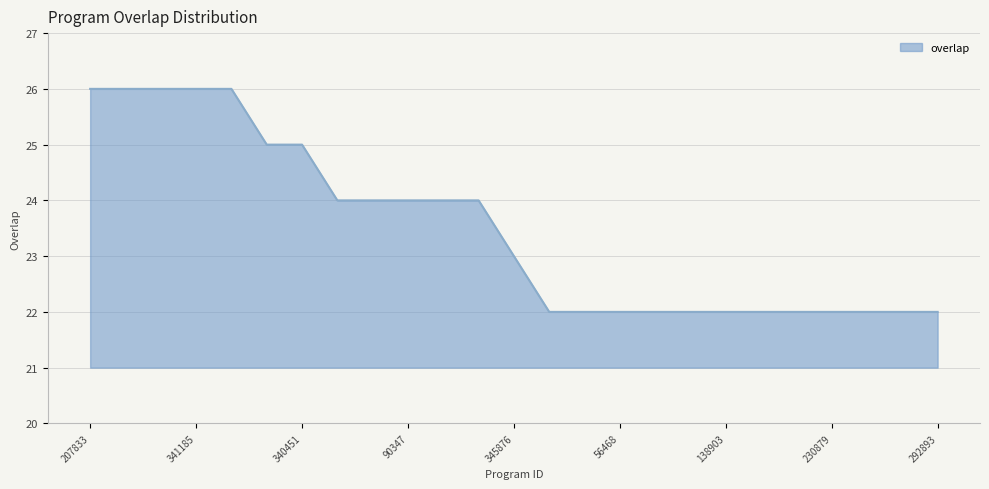

What is the maximum value shown in the chart?

26